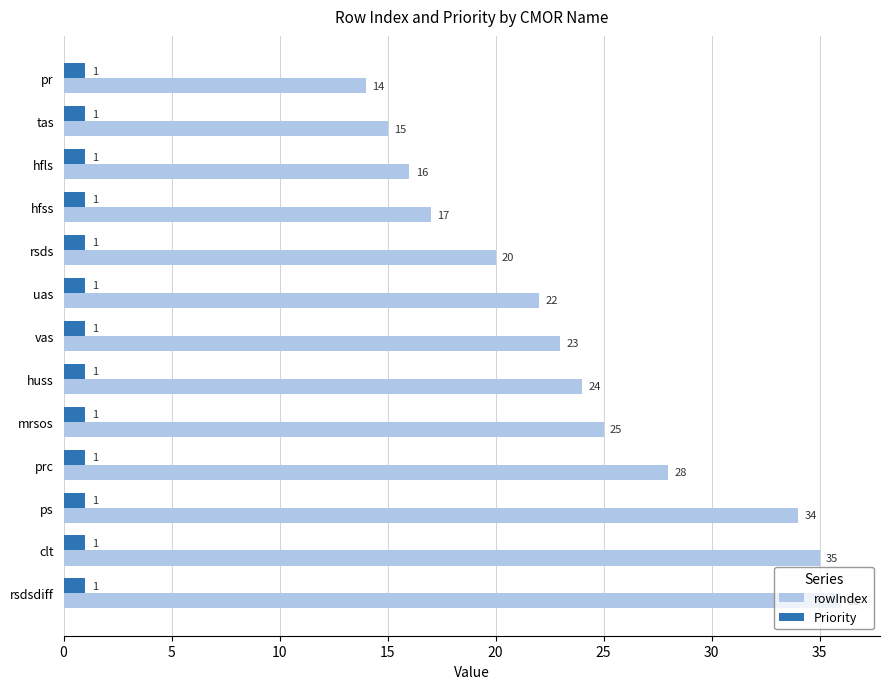

What is the smallest value displayed?

1